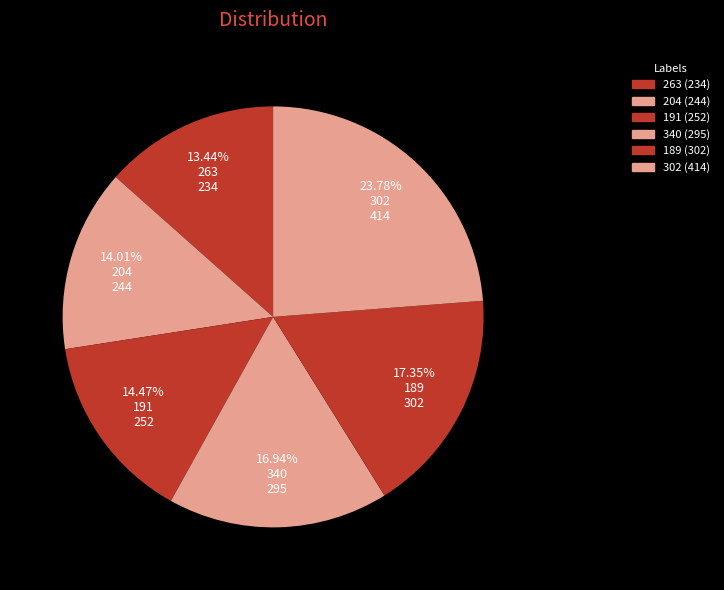

To the nearest percent, what portion does 302 represent?

24%